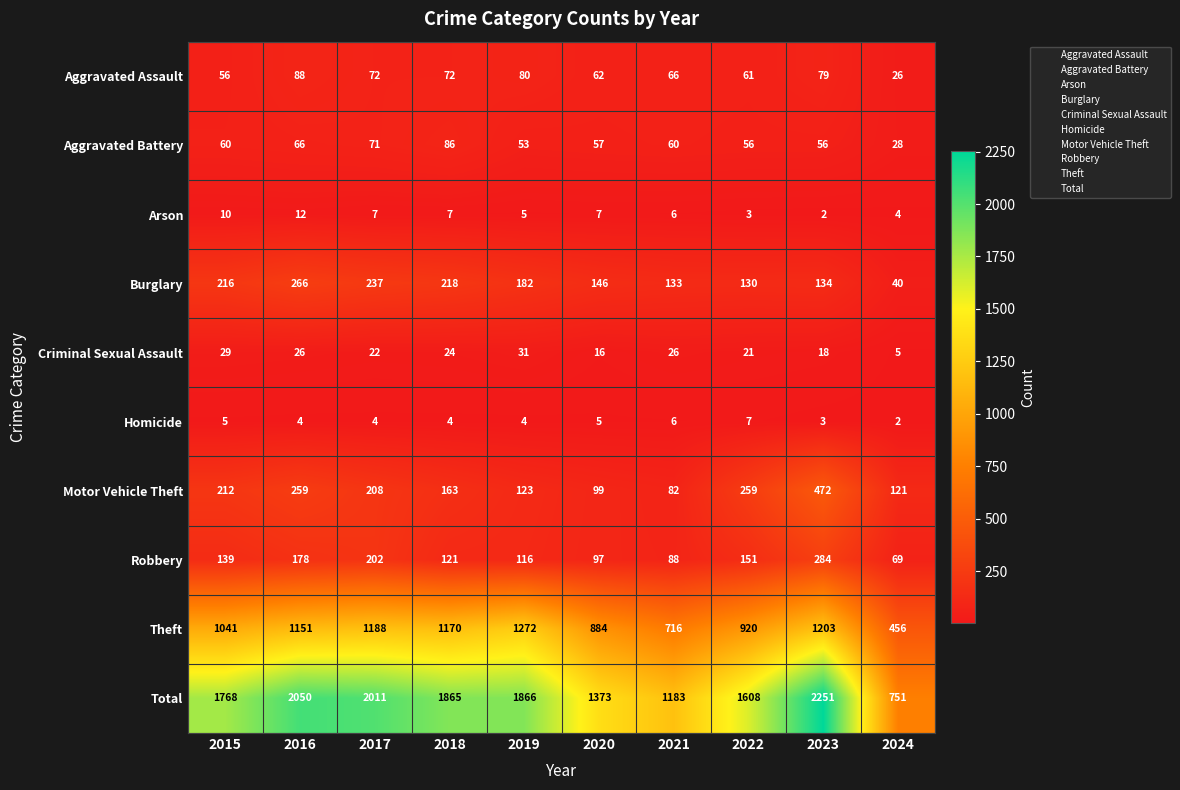

Which series changed the most between 2020 and 2022?

Total